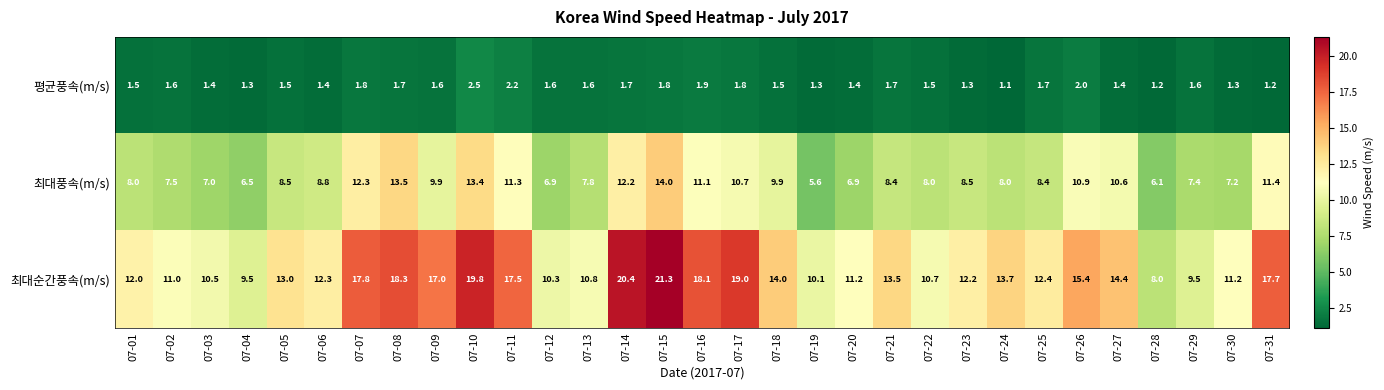

What is the sum of all 최대순간풍속(m/s) values?

432.6